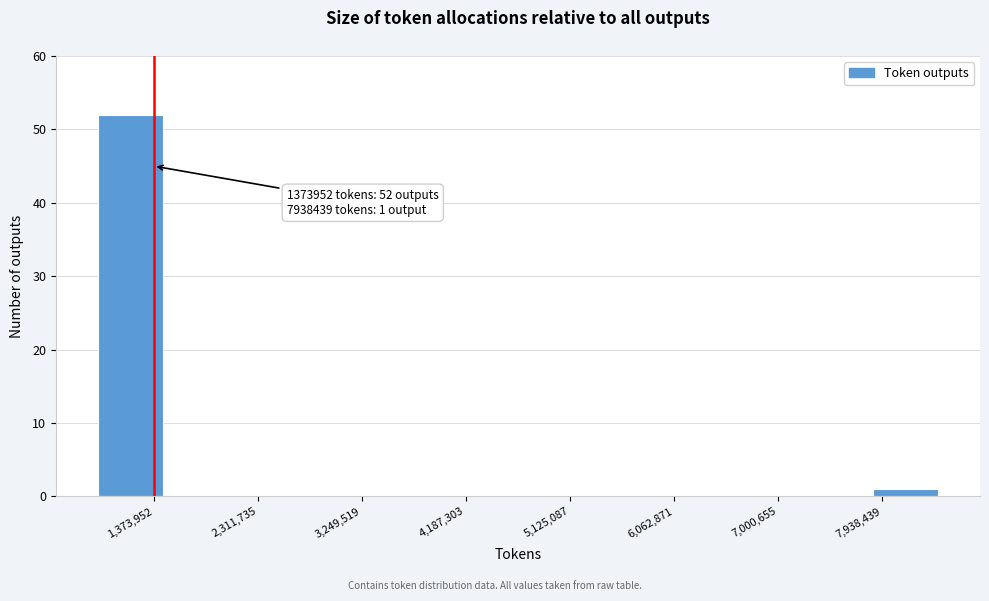

Which range on the x-axis has the tallest bar?

900000 to 1500000